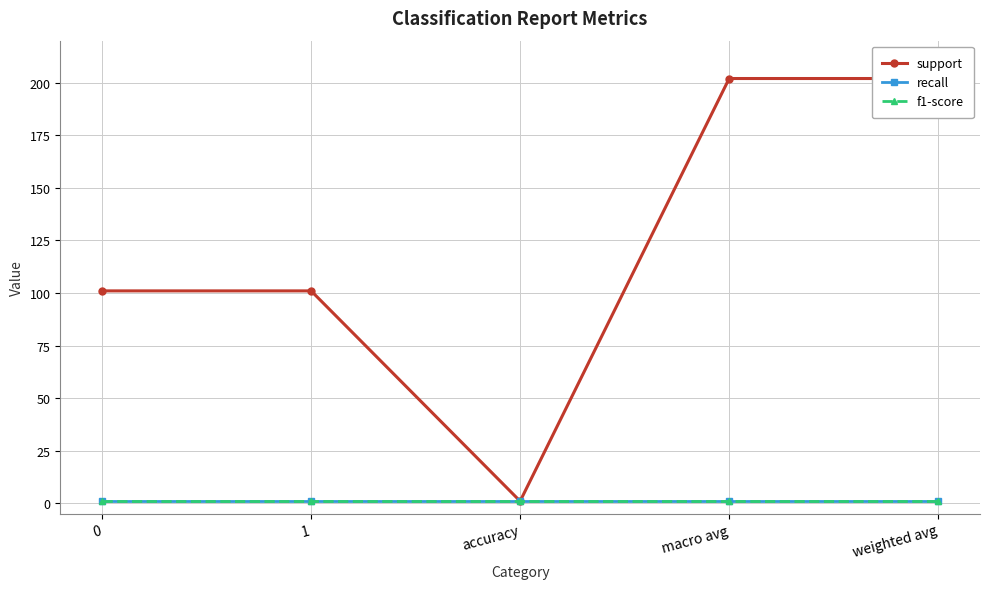

Reading left to right, what are all the values shown in this chart?

support: 0=101	1=101	accuracy=1	macro avg=202	weighted avg=202
recall: 0=1	1=1	accuracy=1	macro avg=1	weighted avg=1
f1-score: 0=1	1=1	accuracy=1	macro avg=1	weighted avg=1